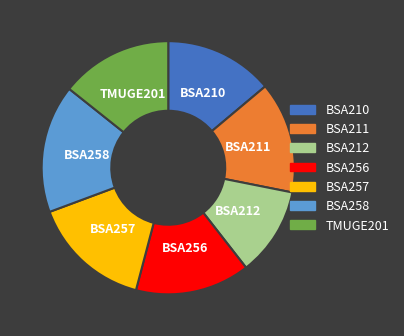

What is the ratio of the value at TMUGE201 to the value at BSA257?

0.9